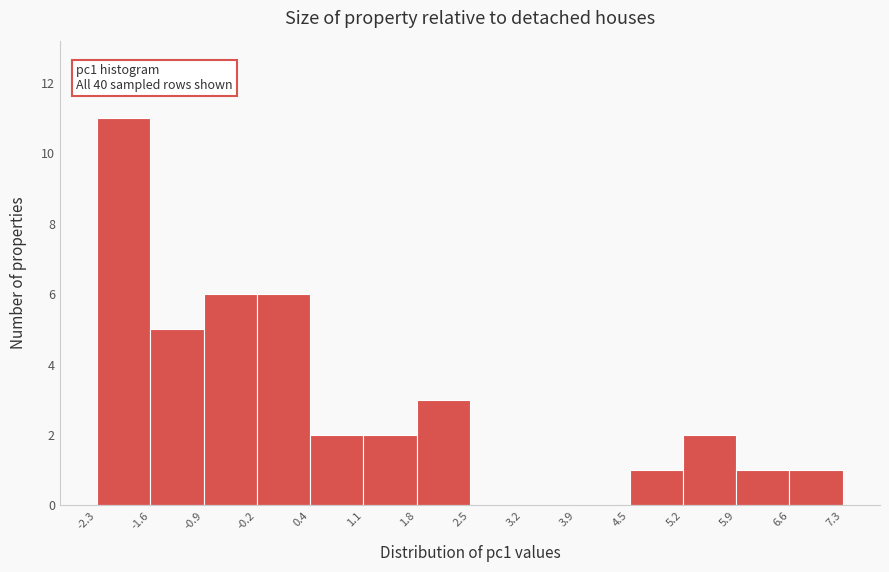

Over which range of the x-axis is the bar tallest?

-2.3 to -1.6